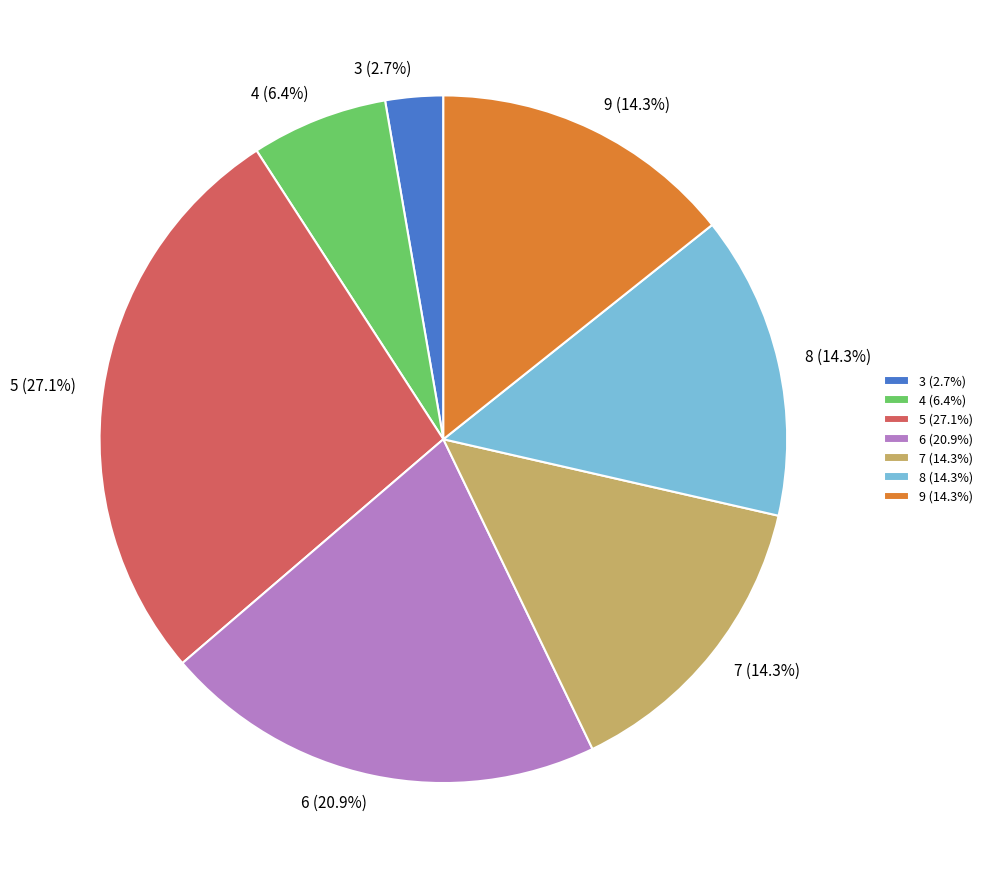

To the nearest percent, what portion does 4 represent?

6%